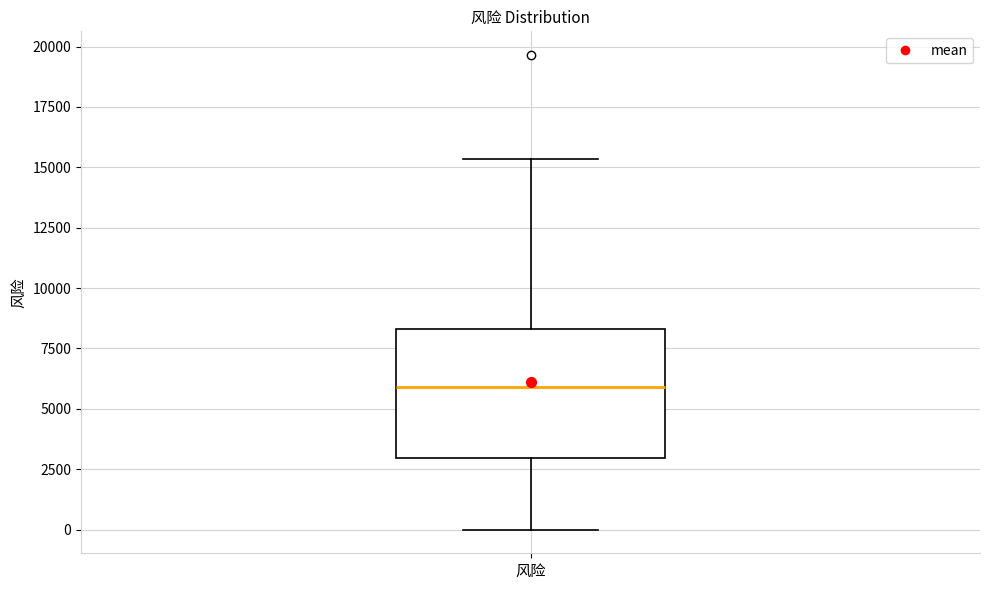

Where does the median line of the box for 风险 sit on the y-axis? The values are not printed on the chart, so give them approximately, as read against the axis.

6000